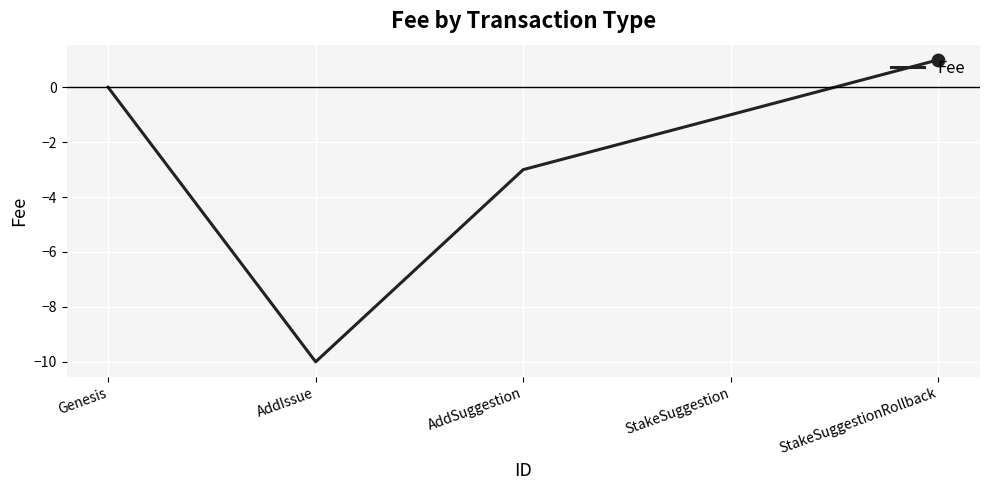

What is the change in value from AddSuggestion to StakeSuggestion?

+2